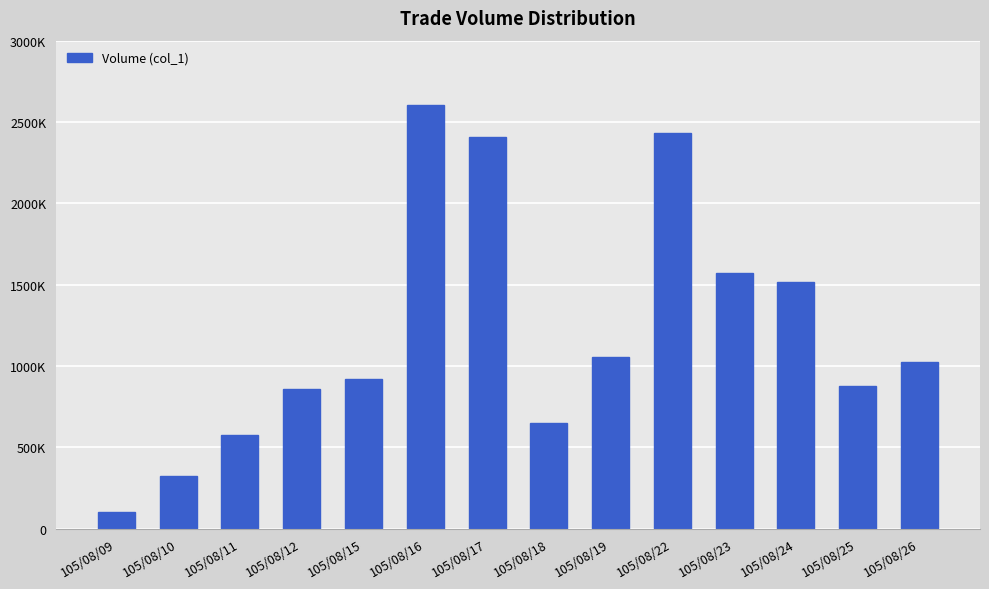

Which label corresponds to the largest value in the chart?

105/08/16